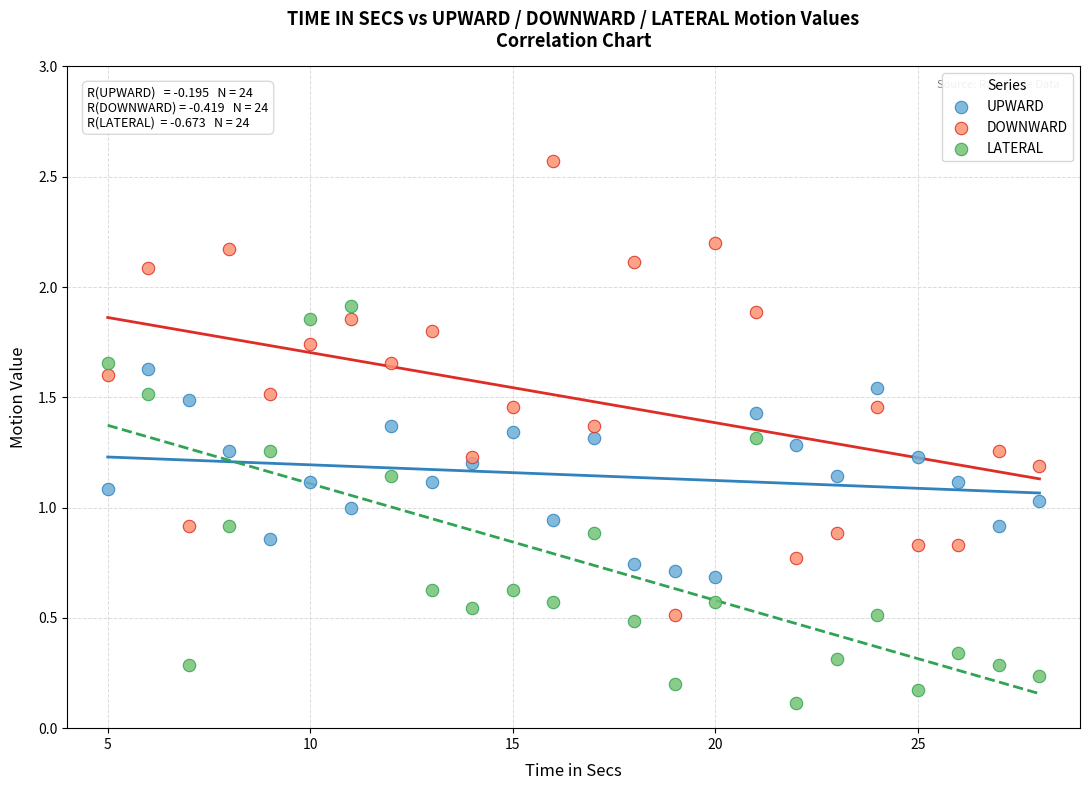

Which series contains the lowest Y value?

LATERAL